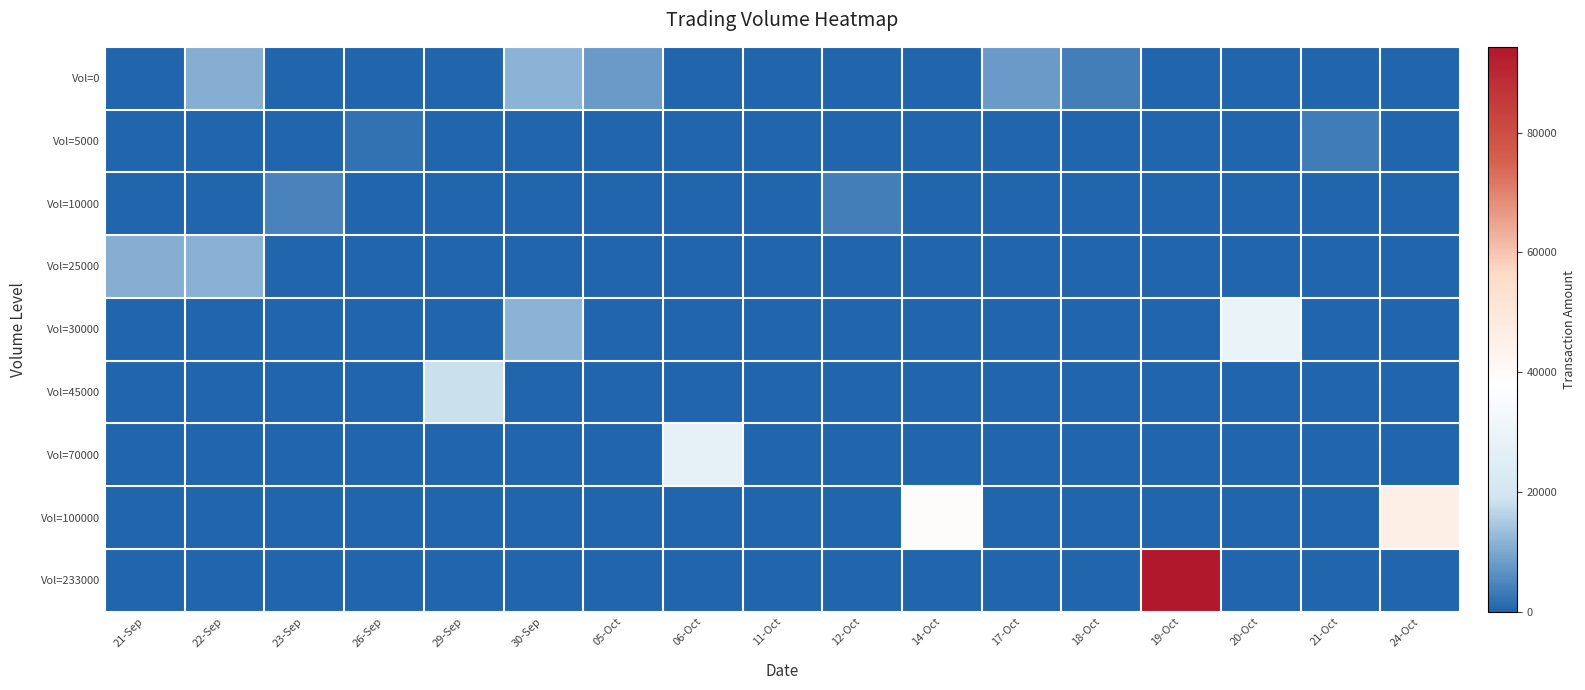

Rank the series at 06-Oct from lowest to highest value.

Vol=0, Vol=5000, Vol=10000, Vol=25000, Vol=30000, Vol=45000, Vol=100000, Vol=233000, Vol=70000